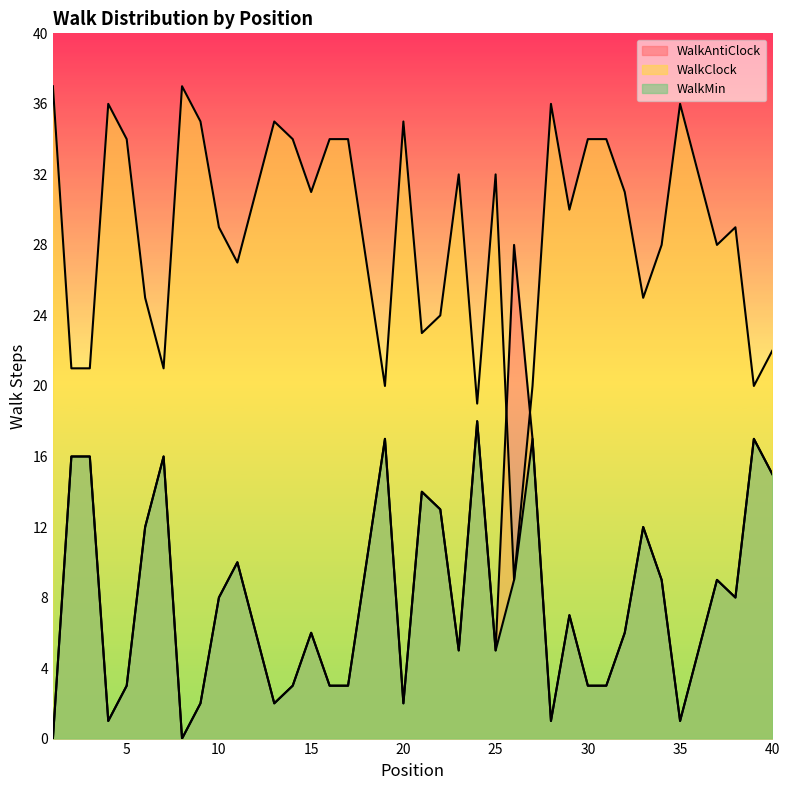

True or false: WalkClock and WalkAntiClock intersect in this chart.

True